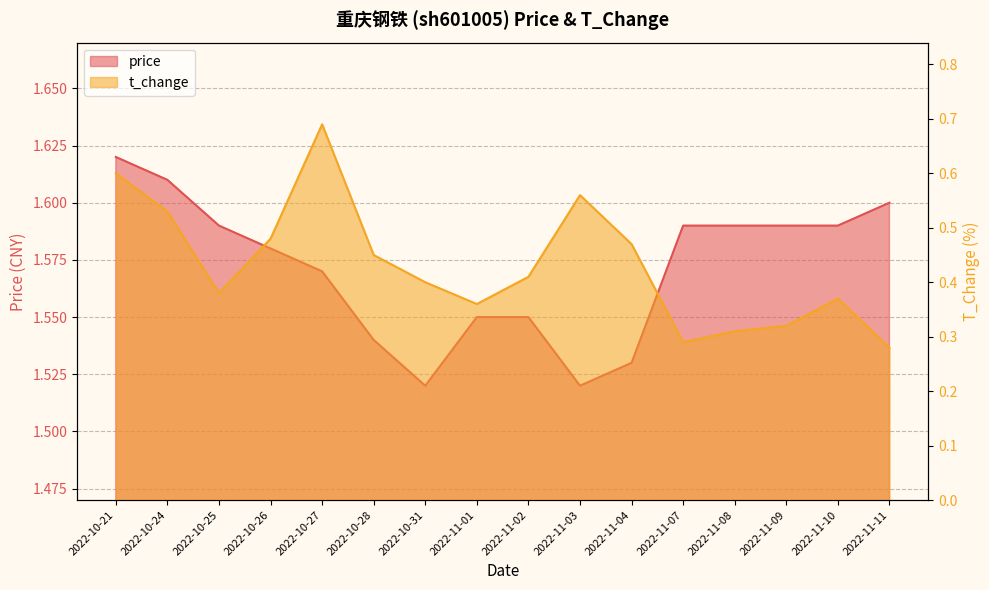

True or false: price and t_change intersect in this chart.

False